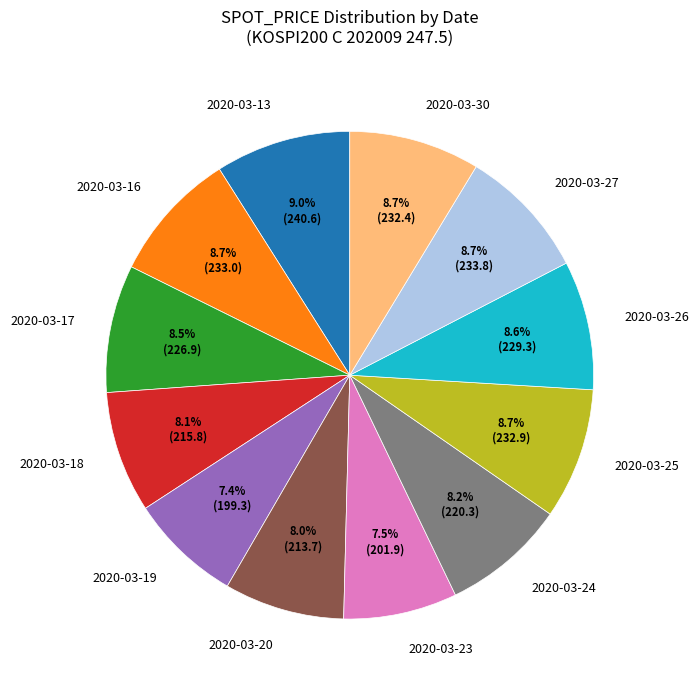

Does any single category account for the majority?

No